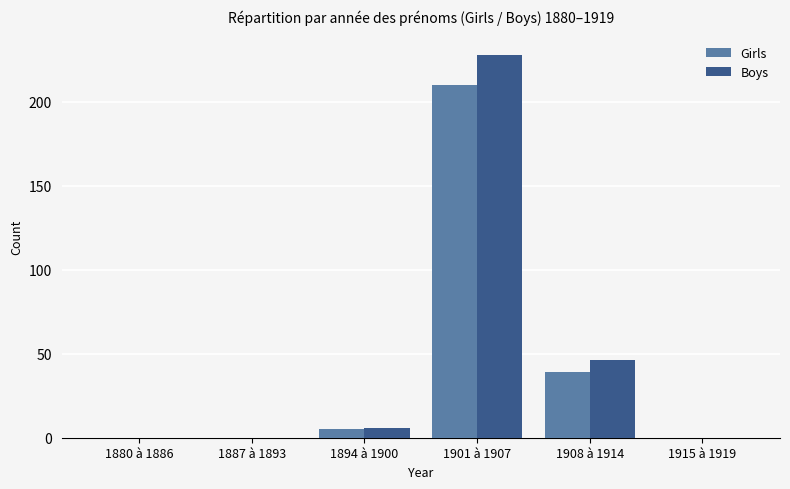

The value of Boys at 1908 à 1914 is 79. True or false?

False